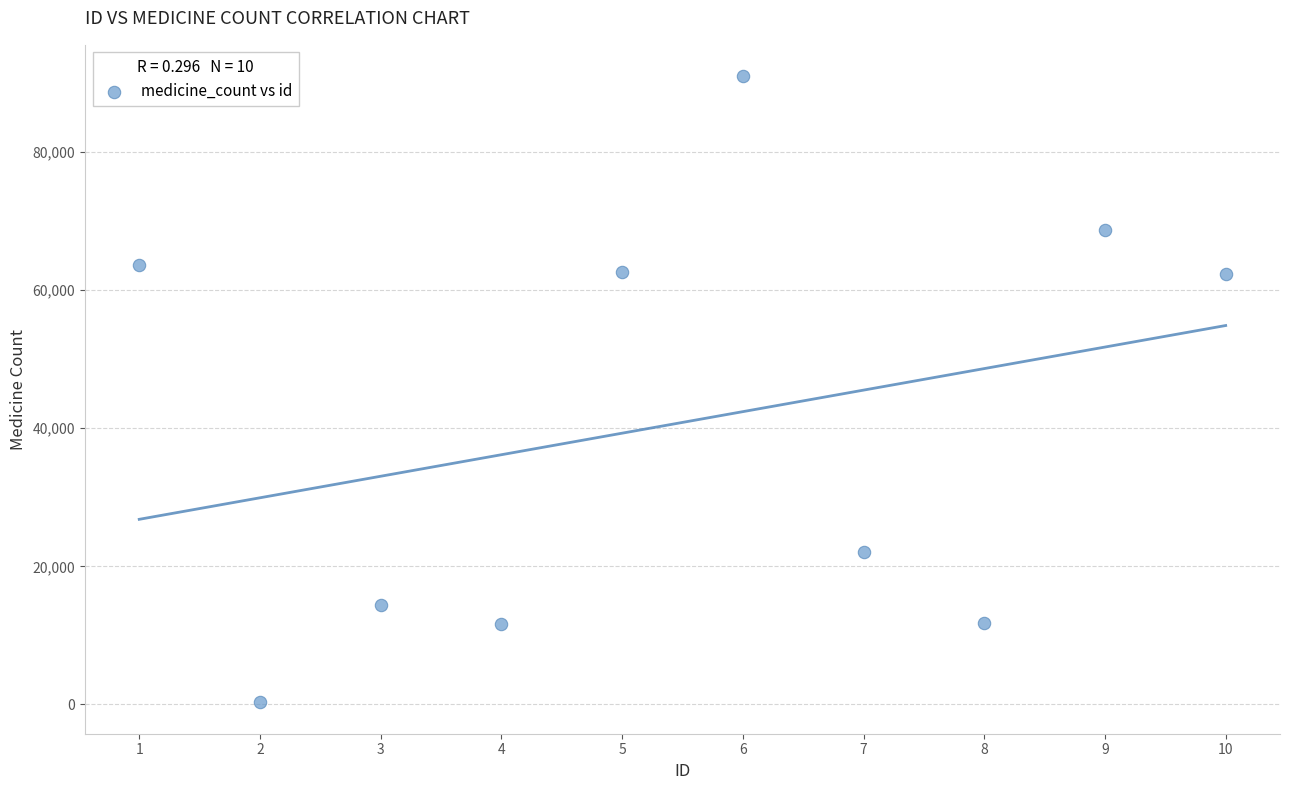

What is the average X value?

6